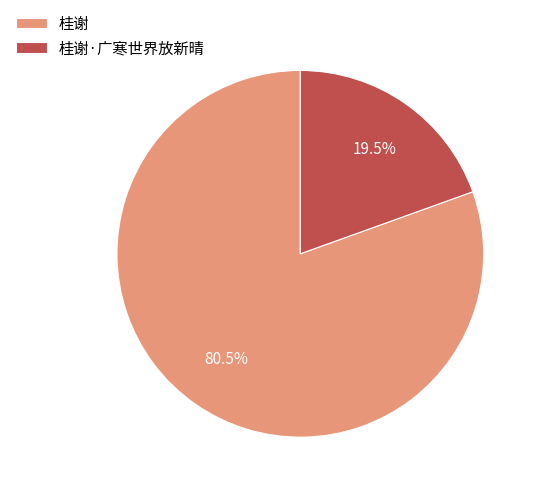

To the nearest percent, what is the difference between the largest and smallest slice percentages?

61%